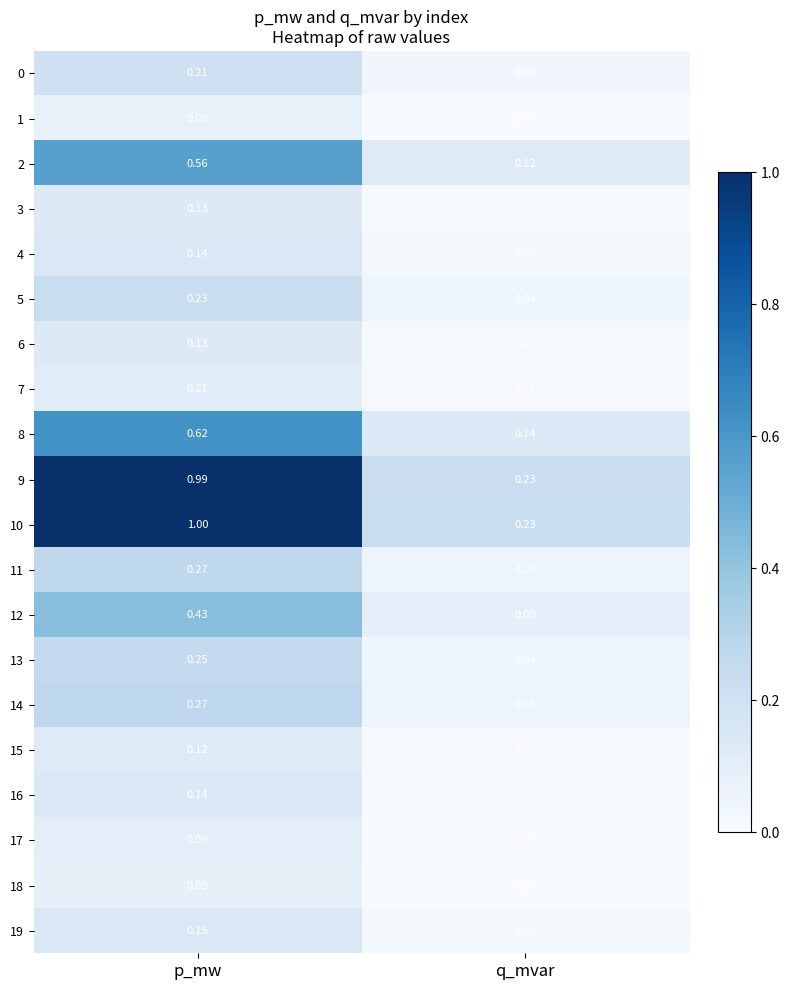

Count the number of categories in the chart.

2